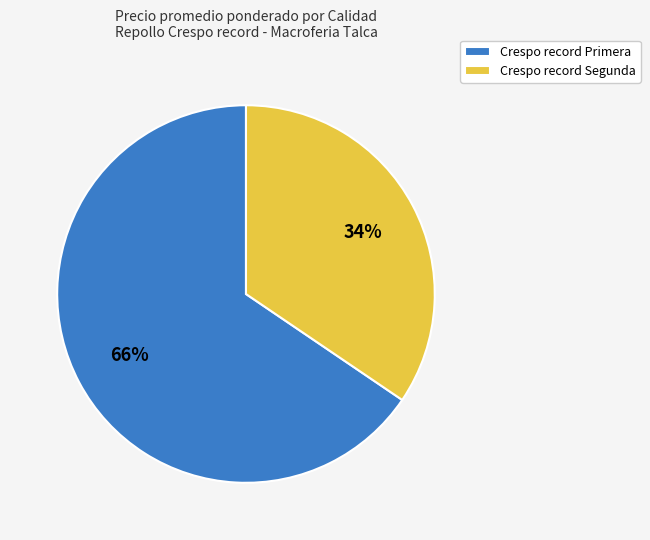

Do Crespo record Segunda and Crespo record Primera together represent more than half of the pie?

Yes